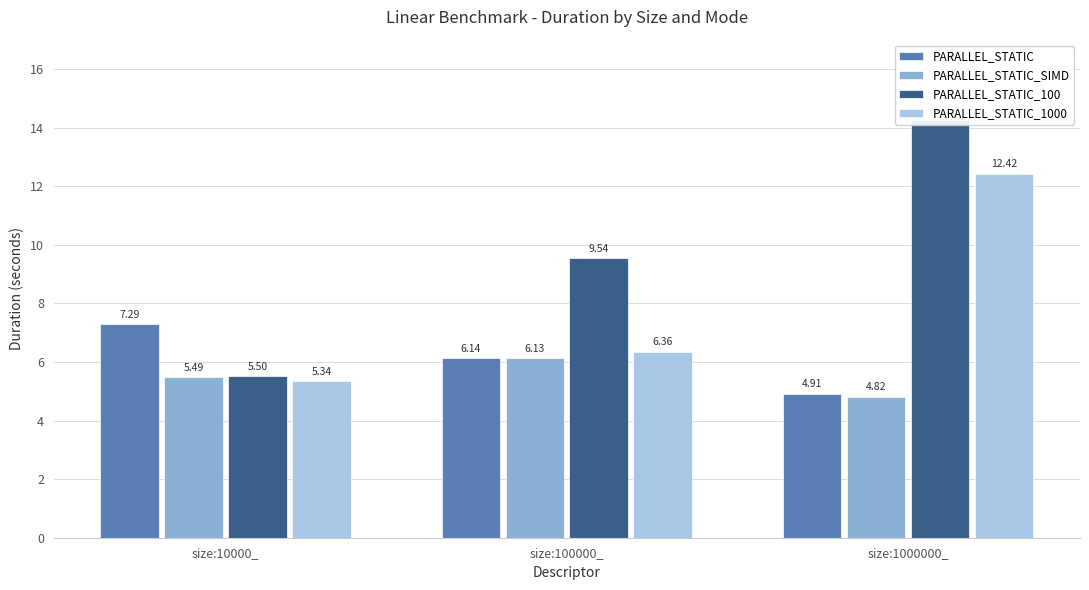

Which has a higher value, size:1000000_ or size:10000_?

size:10000_